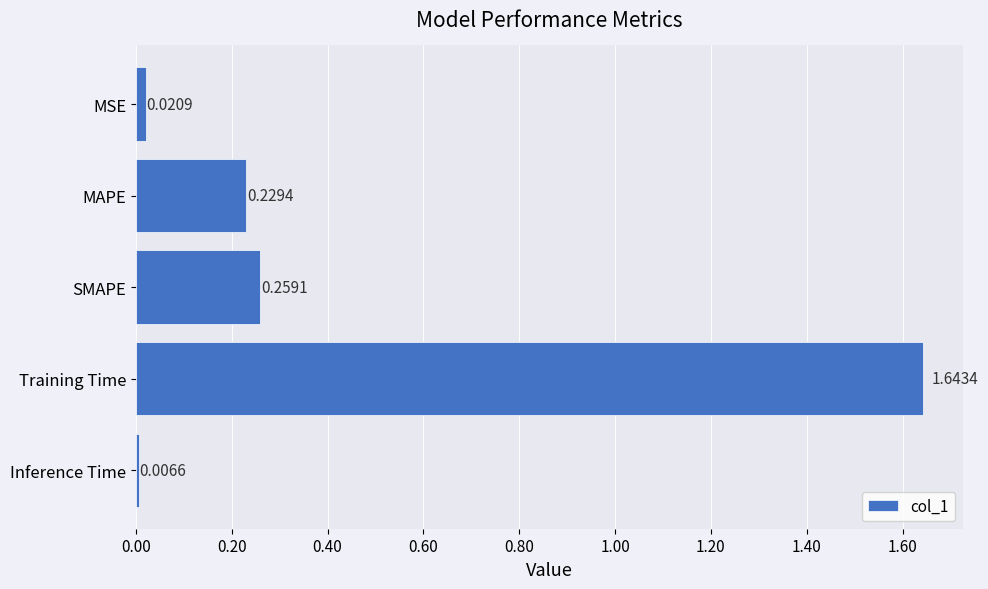

Rank the categories by value from highest to lowest.

Training Time, SMAPE, MAPE, MSE, Inference Time